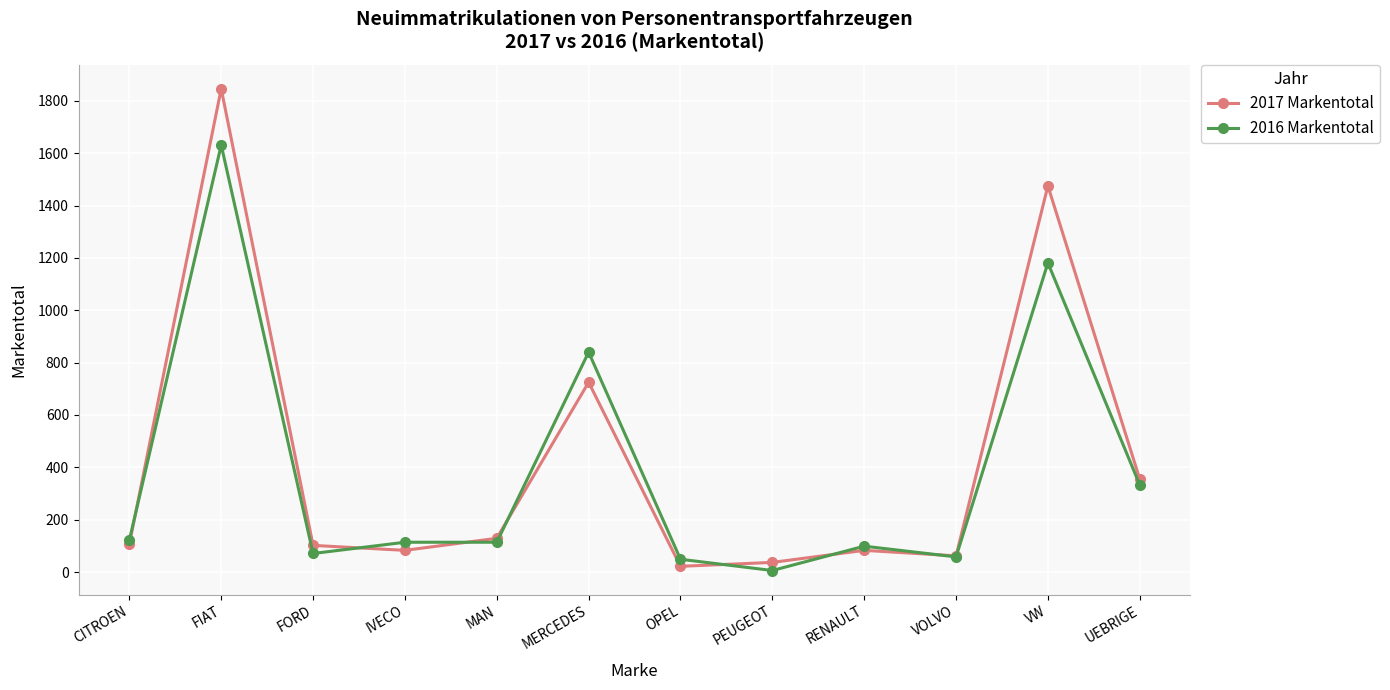

Where is 2017 Markentotal nearest to the value 934?

MERCEDES